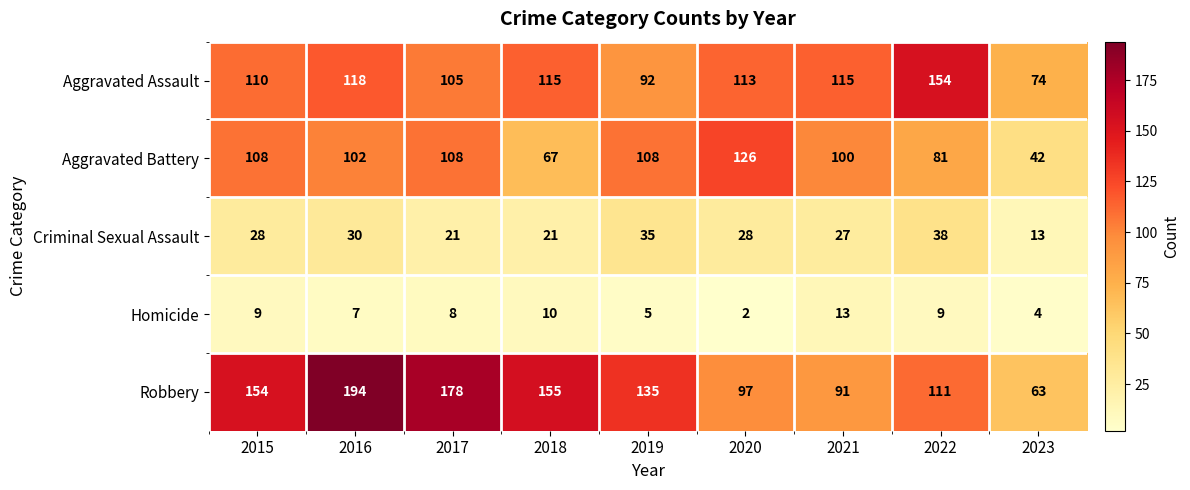

The Aggravated Battery series shows 108 at 2017. True or false?

True